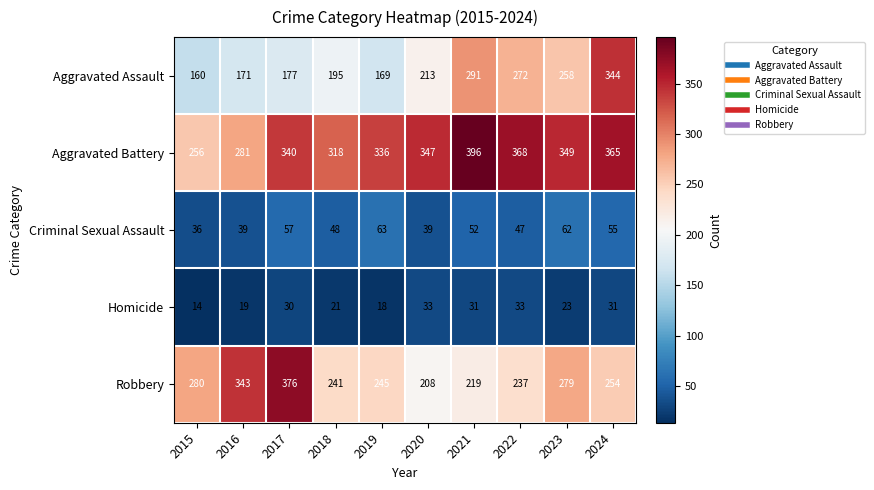

How many distinct data groups are displayed?

5